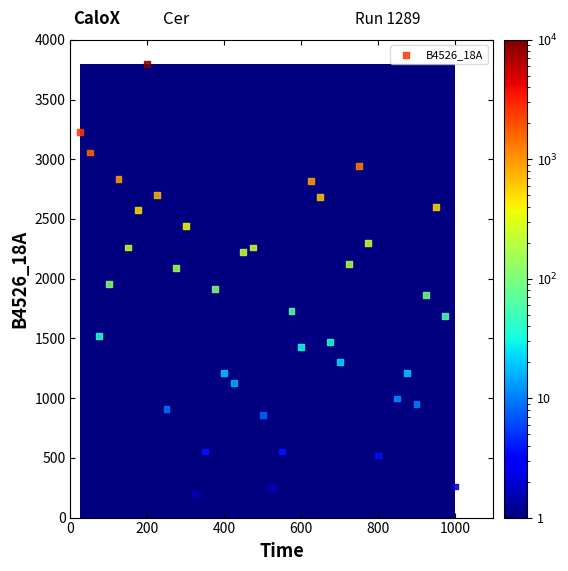

What is the range of X values (max minus min)?

975.0